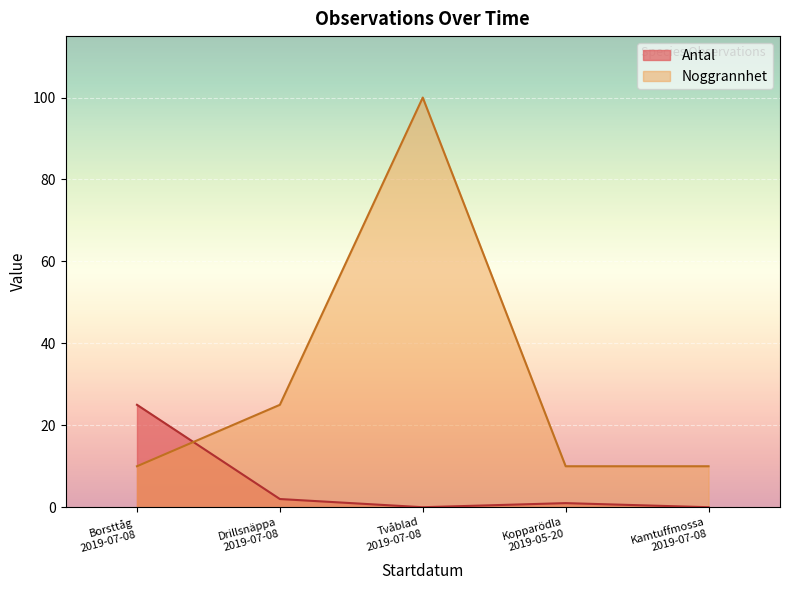

Does the chart display data point markers on the line(s)?

No